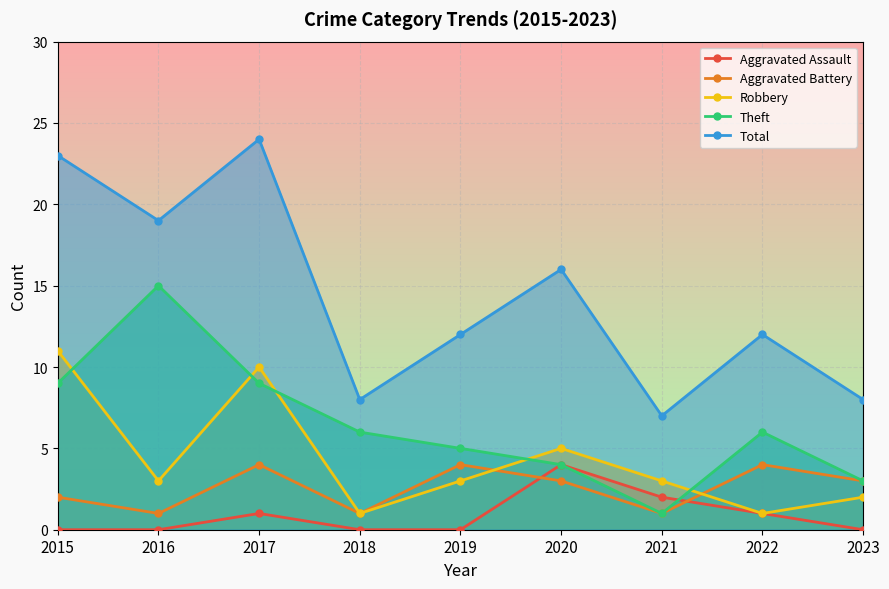

How many values in the Aggravated Assault series exceed 0?

4